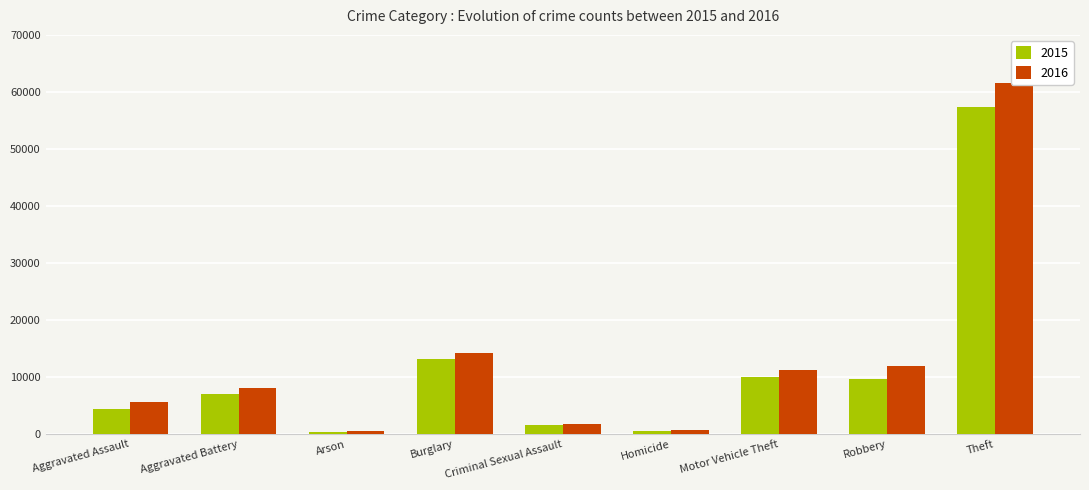

The value of 2015 at Burglary is 13184. True or false?

True